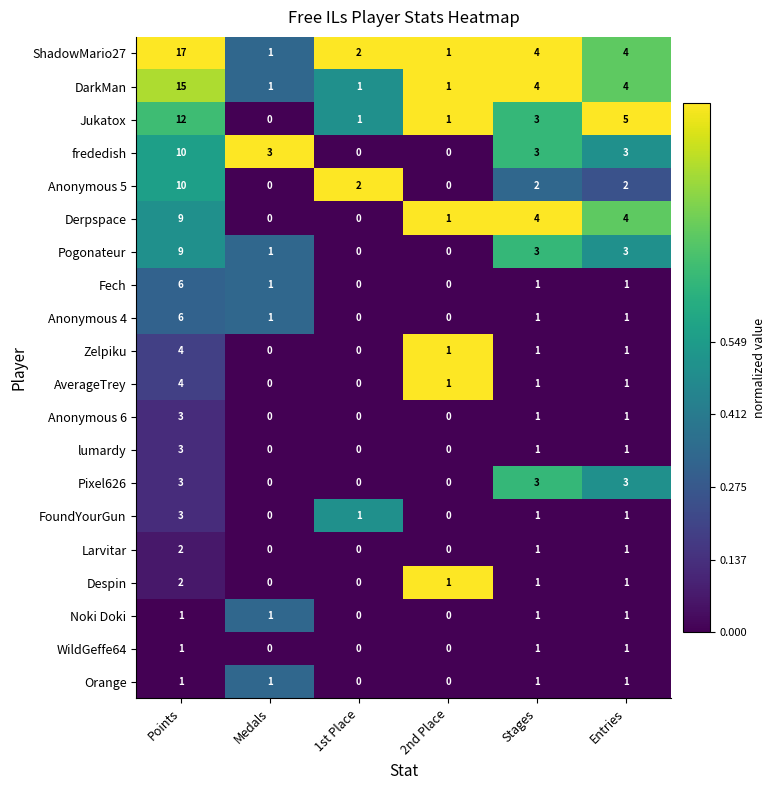

The value of Pogonateur at Medals is 1. True or false?

True